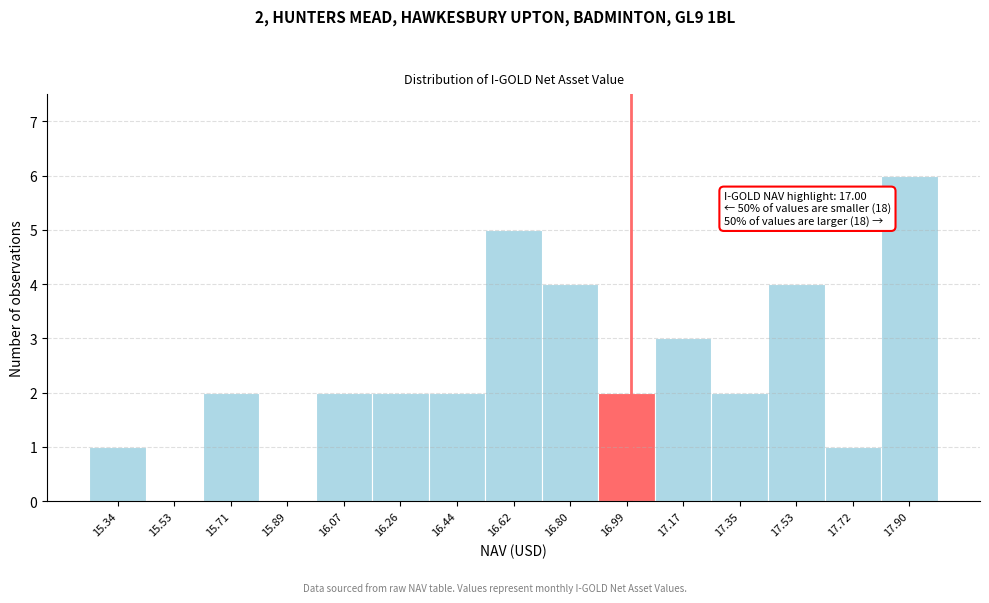

Which range on the x-axis has the tallest bar?

17.80 to 17.98